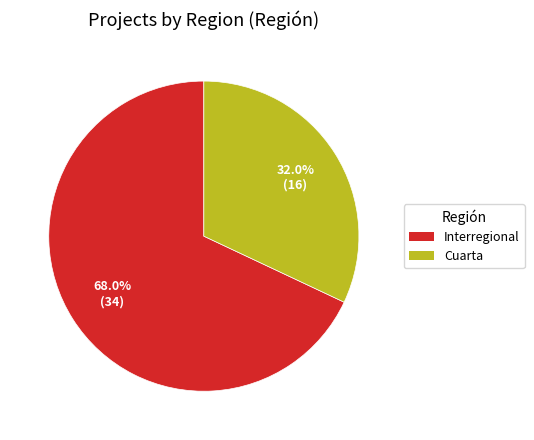

Combined, what portion of the pie is Cuarta and Interregional?

100.0%